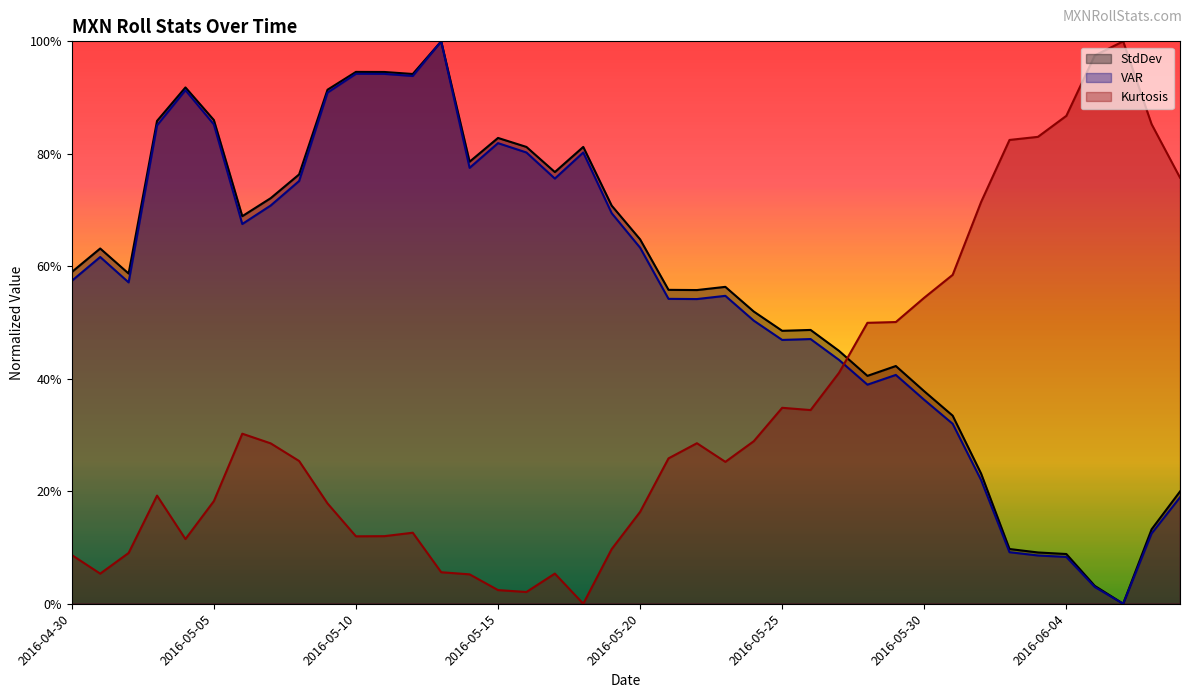

True or false: StdDev and VAR cross at least once.

False